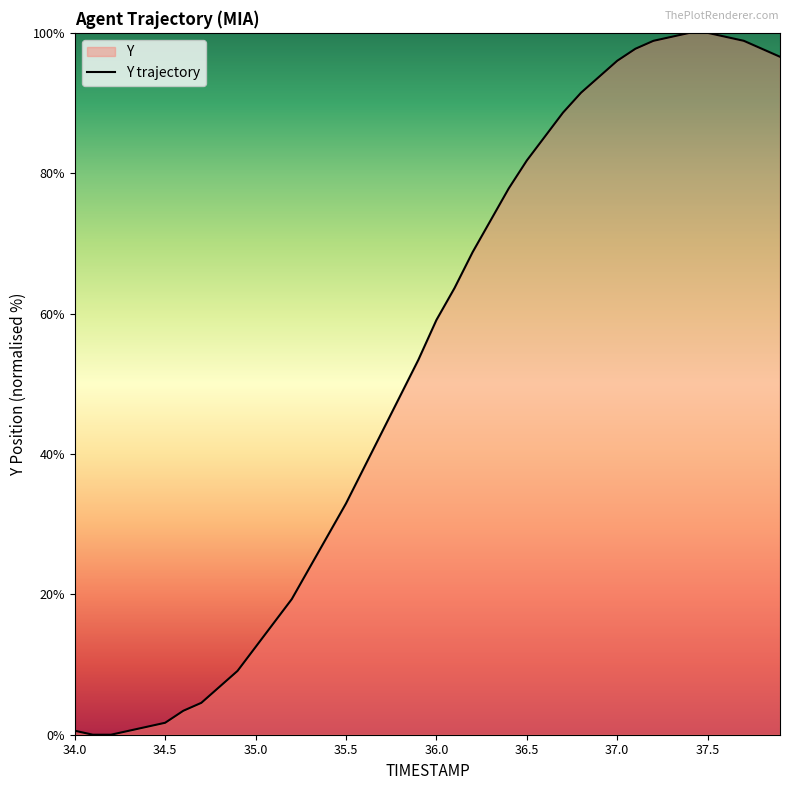

What is the value of the 1st point from the left?

0.6